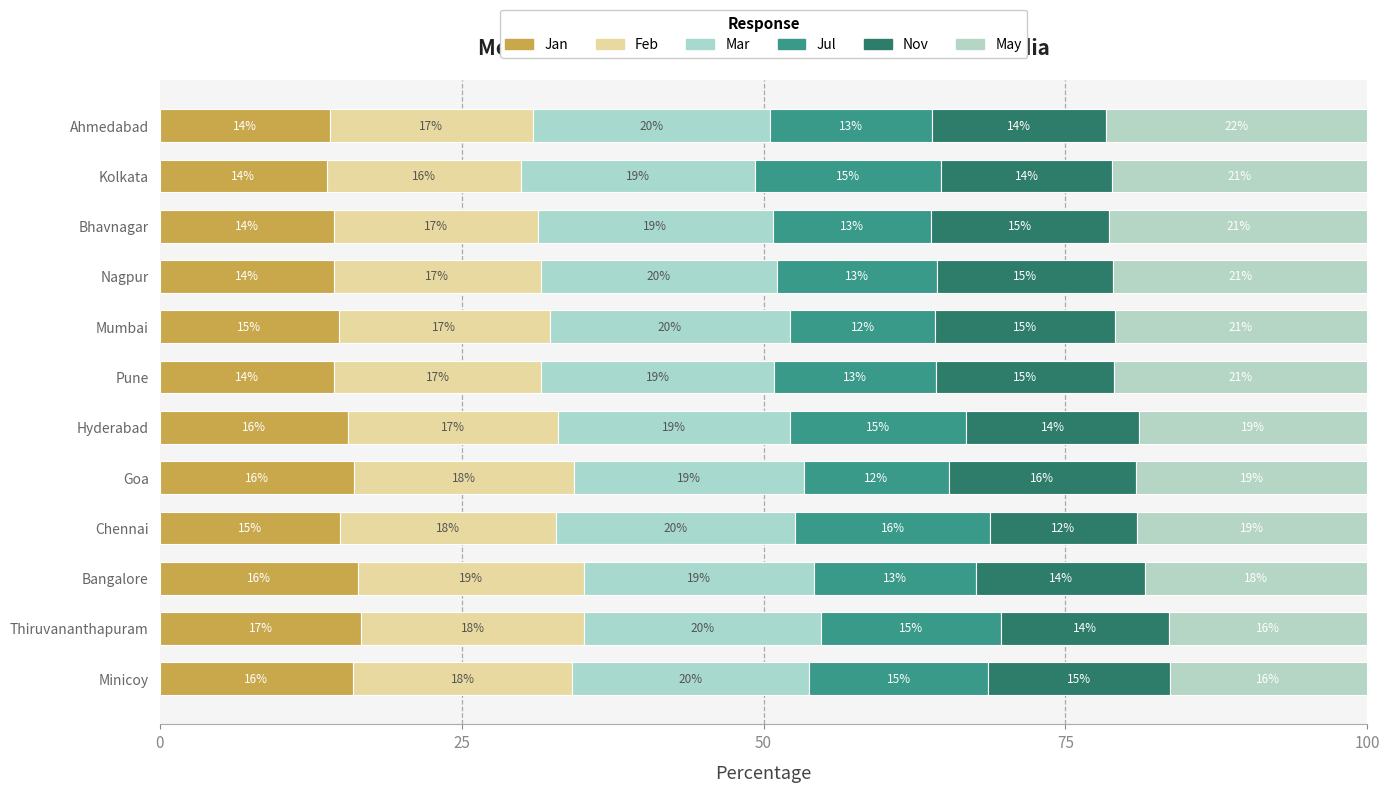

What are all the series names shown in the legend?

Jan, Feb, Mar, Jul, Nov, May